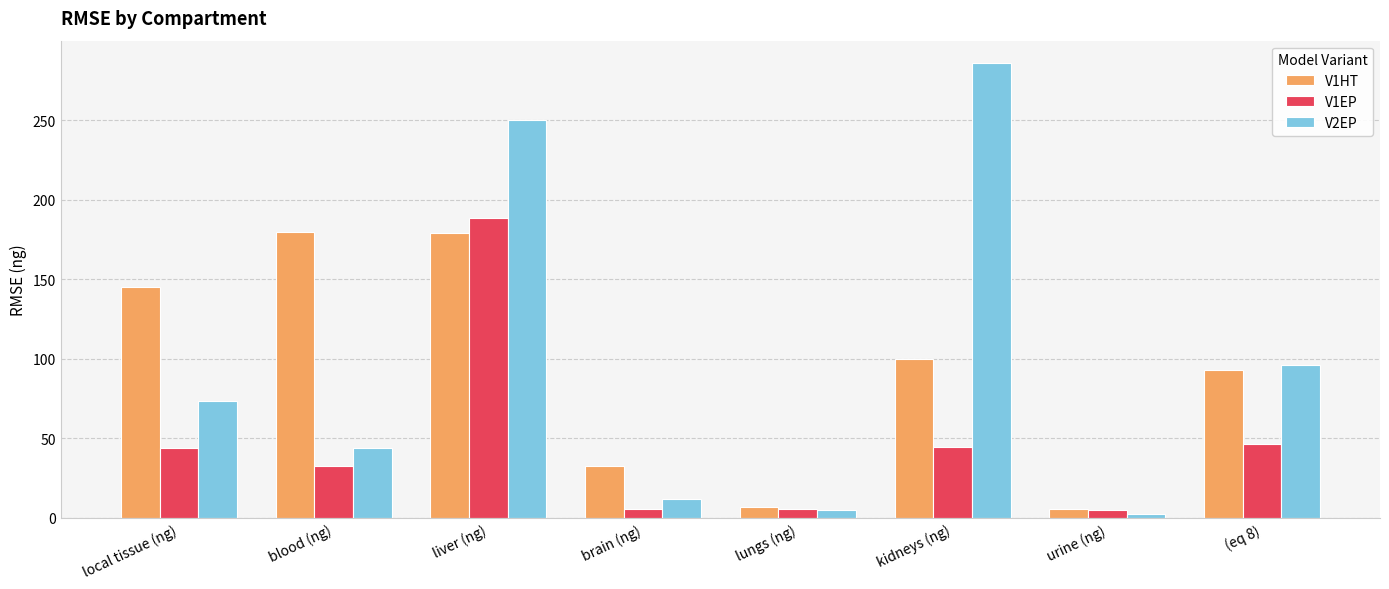

Where does the V1EP series first go above 43?

local tissue (ng)